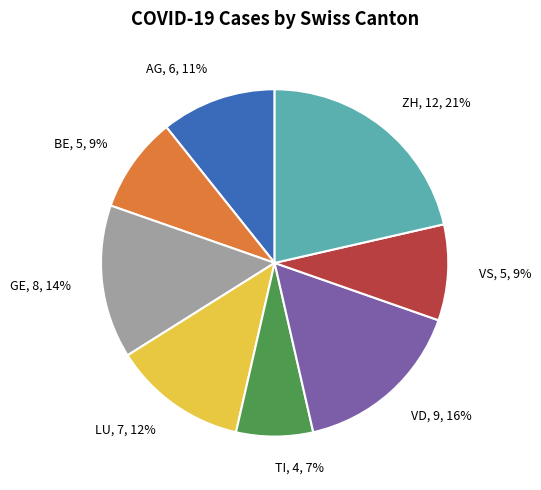

How many segments does this pie chart have?

8